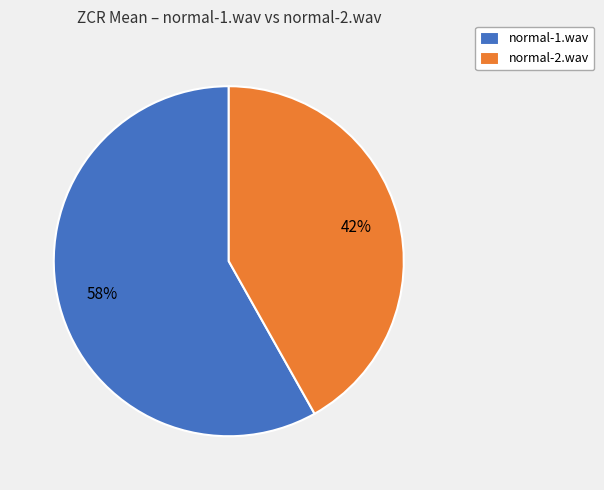

Which category has the smallest portion of the pie?

normal-2.wav